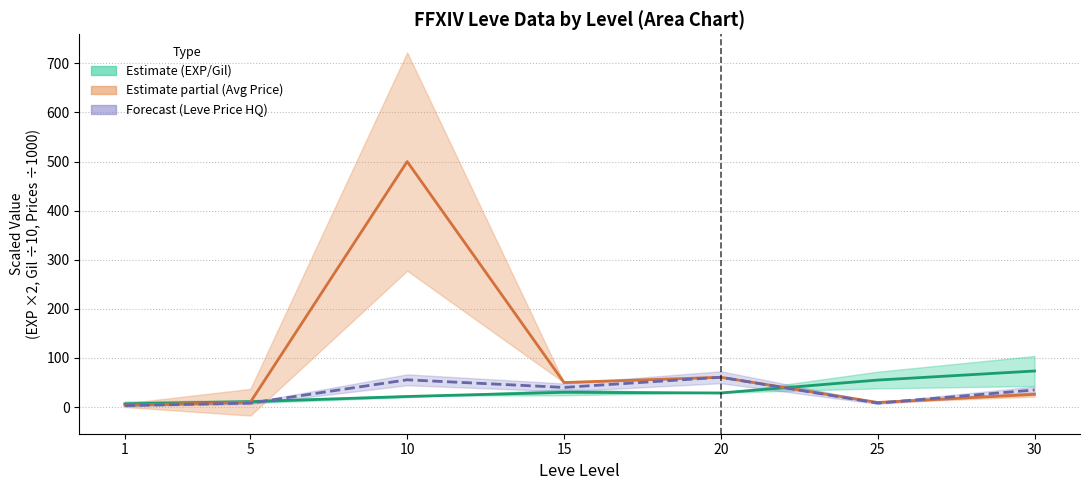

How many values in the Leve Price HQ (÷1000) series exceed 34?

4